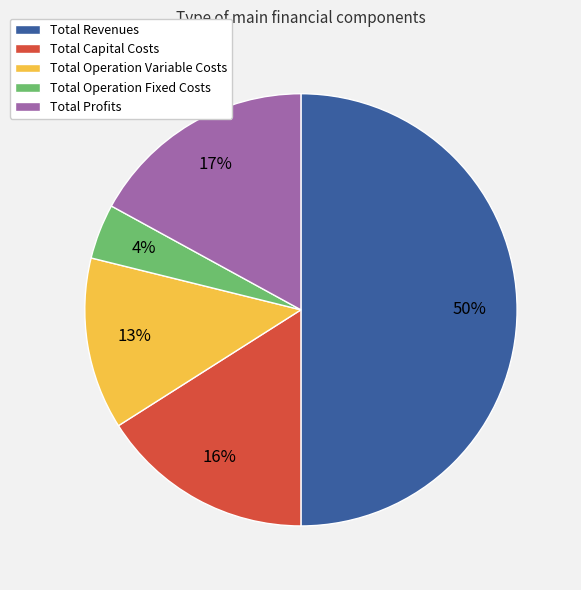

The Total Capital Costs slice represents 16% of the pie. True or false?

True